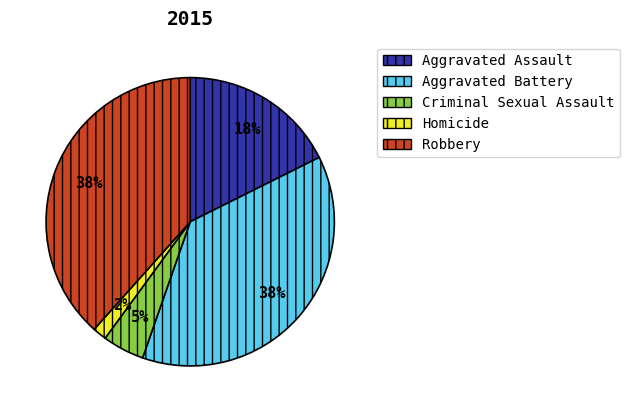

Which slice is the smallest?

Homicide